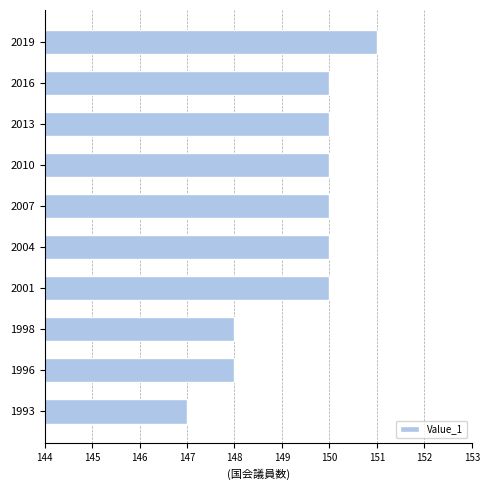

Read the value at 2001.

150